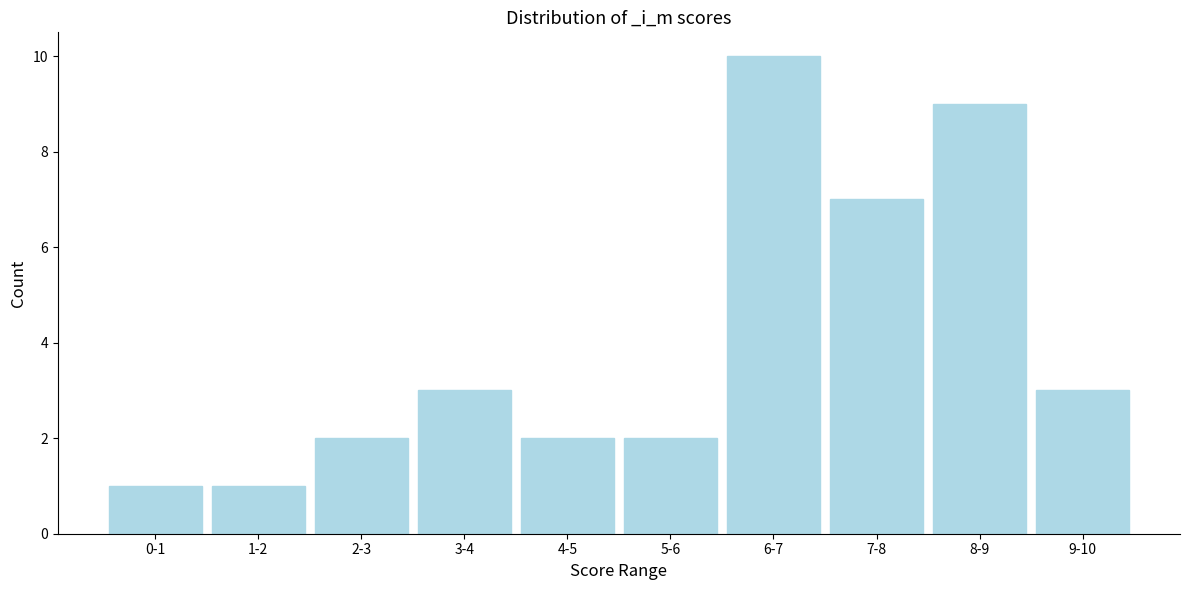

Reading right to left, extract all data points from this chart.

3	9	7	10	2	2	3	2	1	1